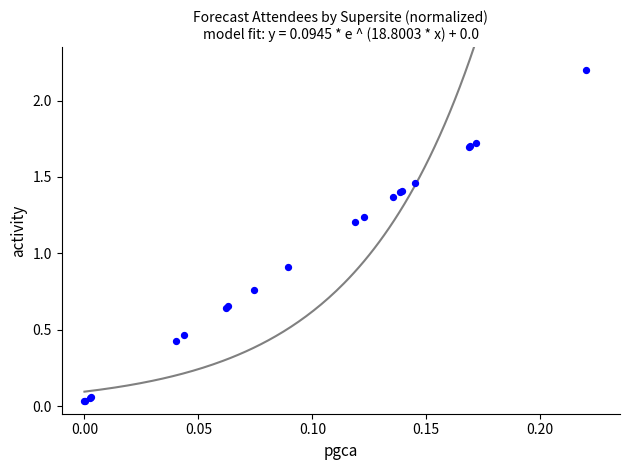

What Y value in the scatter plot is closest to 1?

0.9